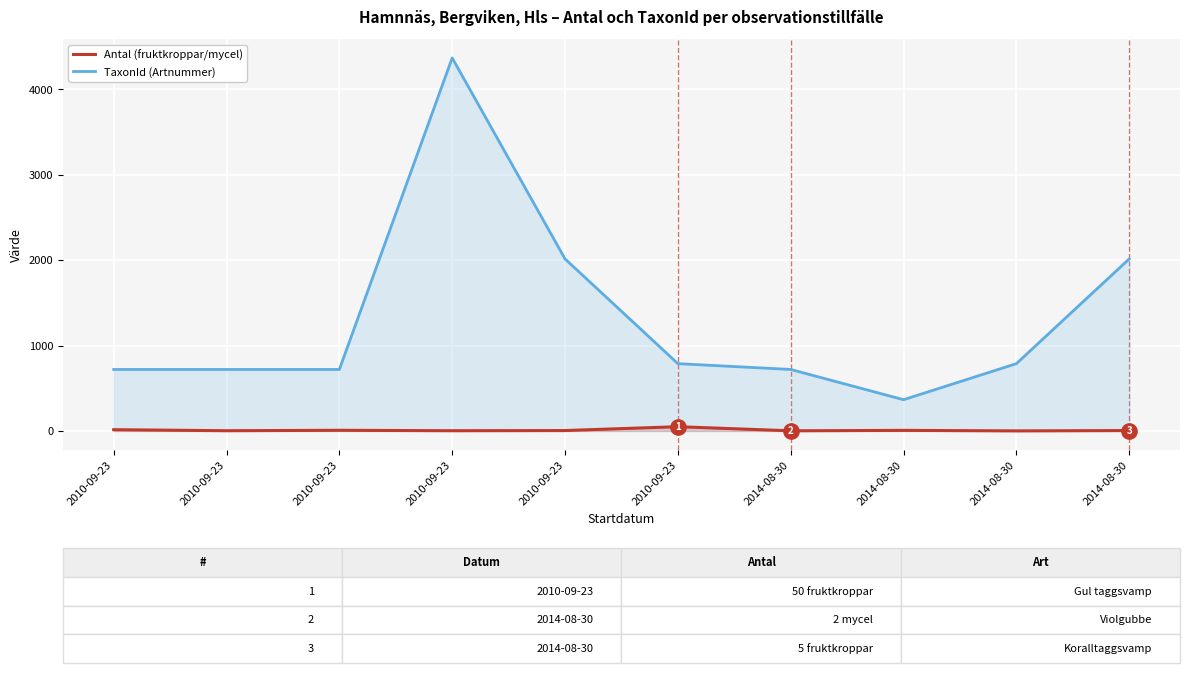

Does the chart display data point markers on the line(s)?

No